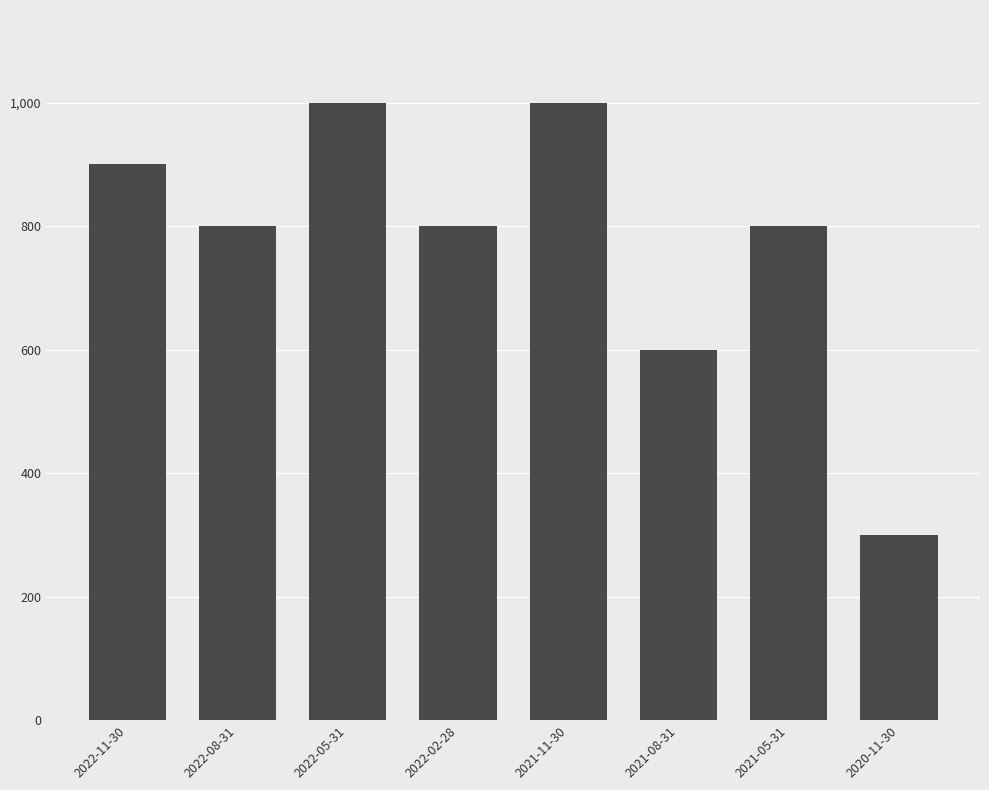

True or false: the data shows 179 at 2020-11-30.

False